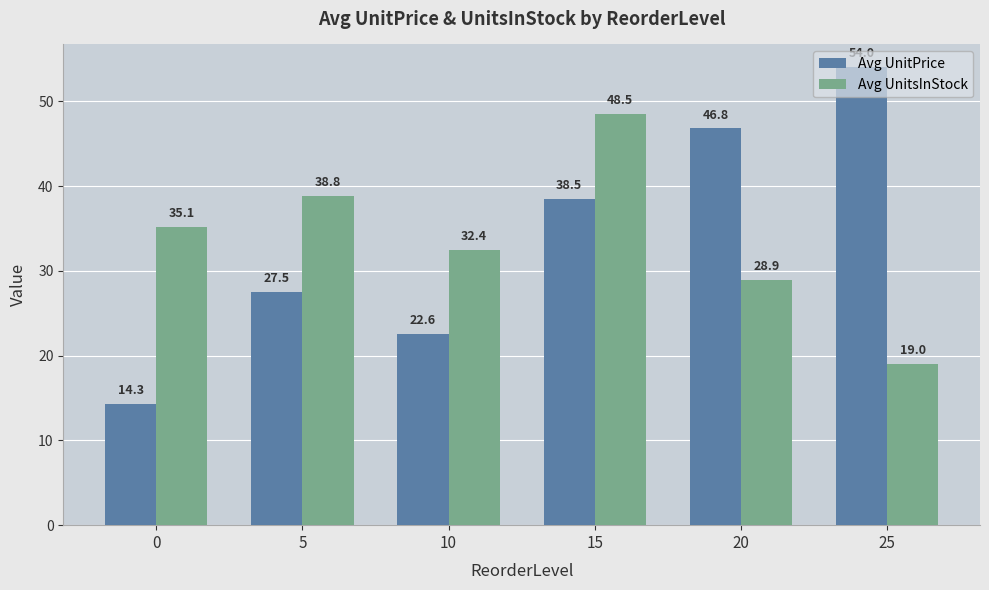

Is it true that Avg UnitPrice equals 4.1 at 0?

False